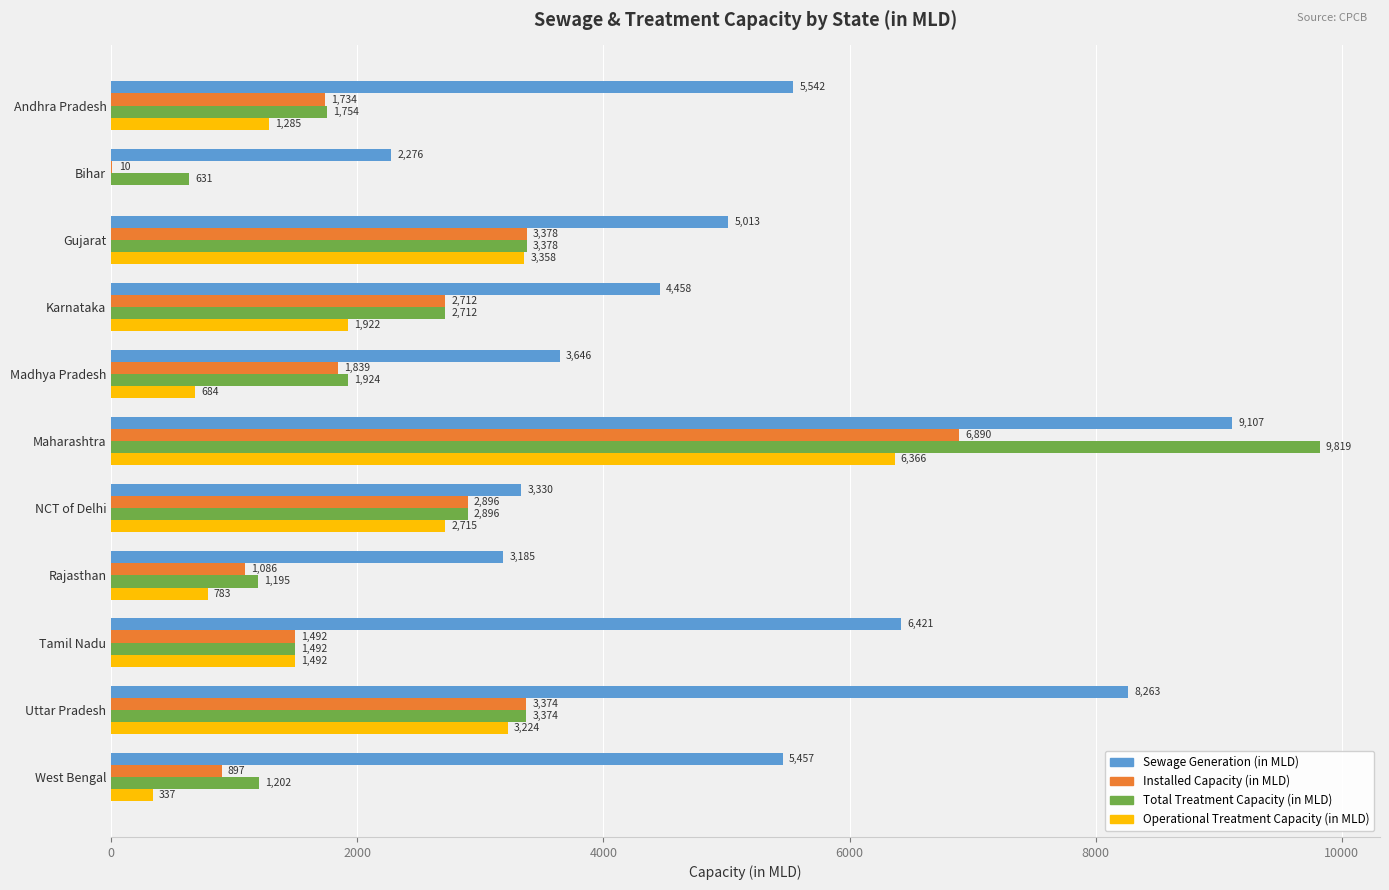

How many distinct data groups are displayed?

4